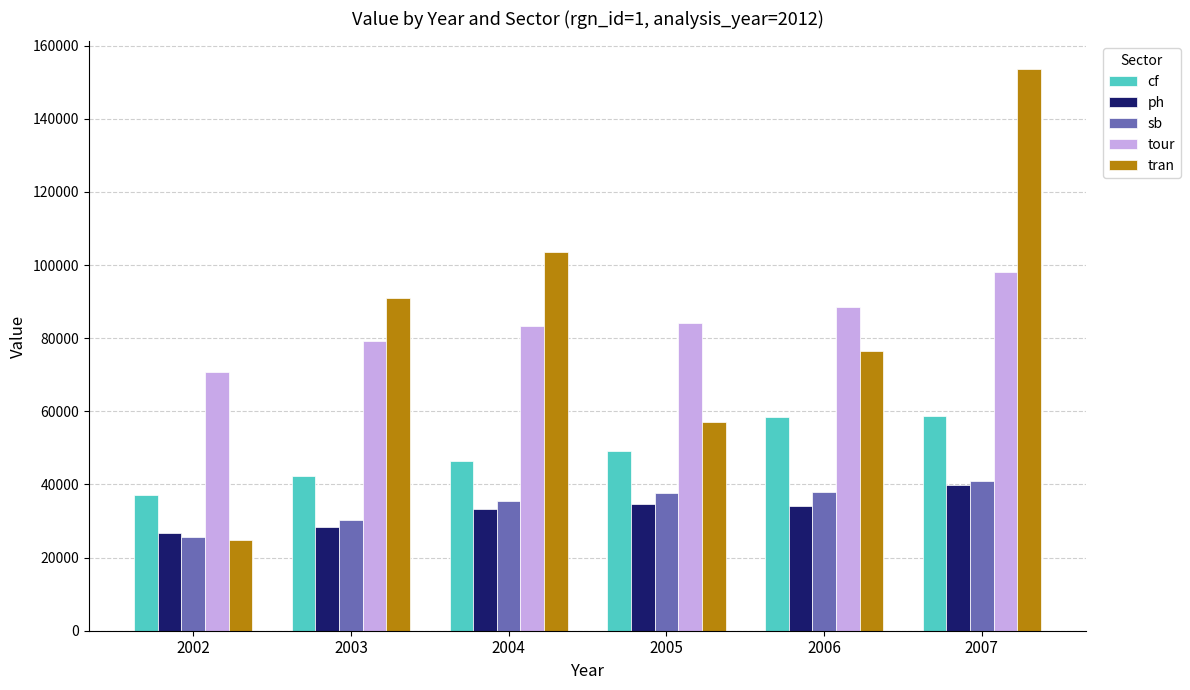

What is the highest value of the tran series?

153481.8